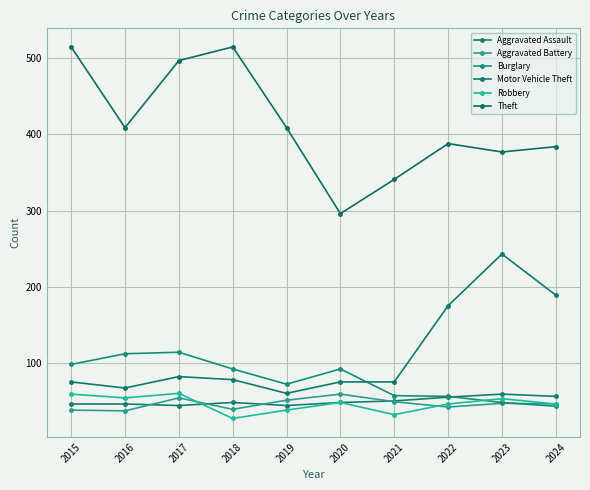

How many data points does each series have?

10